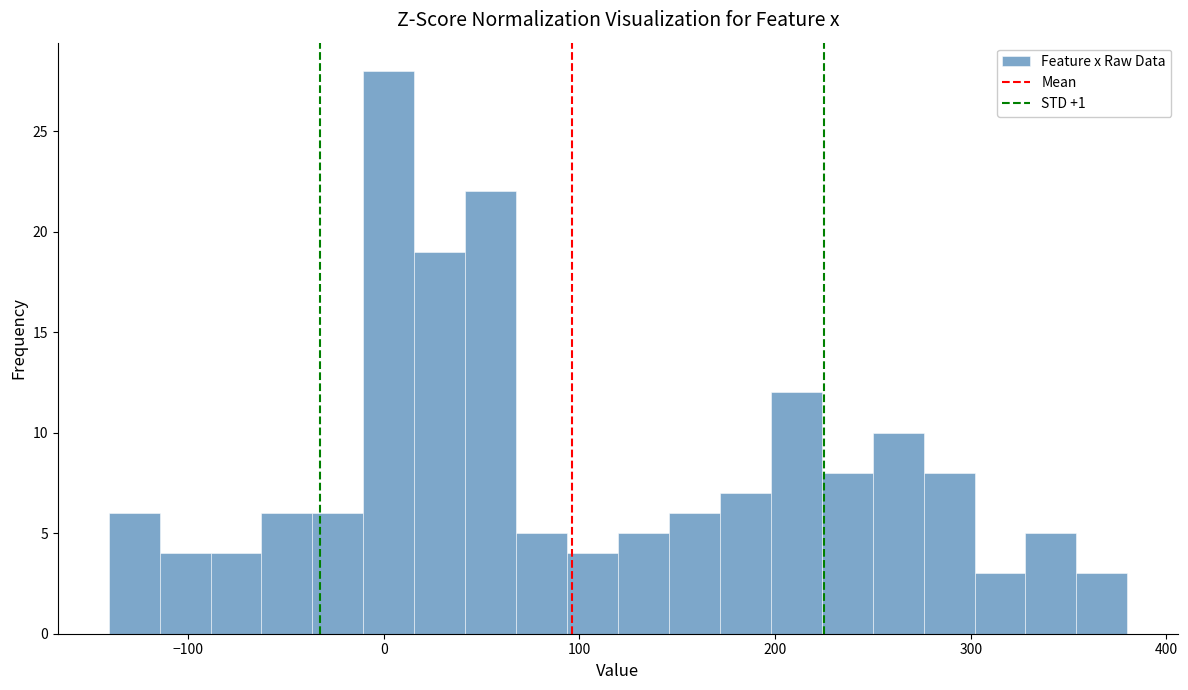

Around what value on the x-axis is the tallest bar? Give the approximate position of its centre, as read against the axis.

0